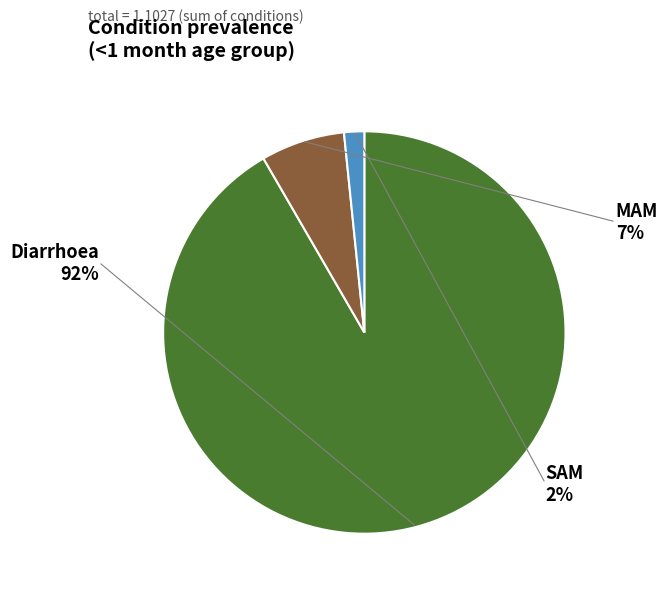

How many slices are in this pie chart?

3